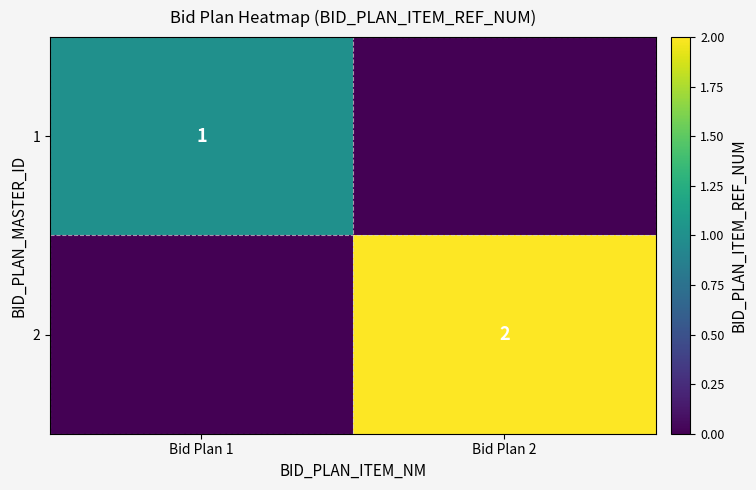

The 2 series shows 1 at Bid Plan 2. True or false?

False